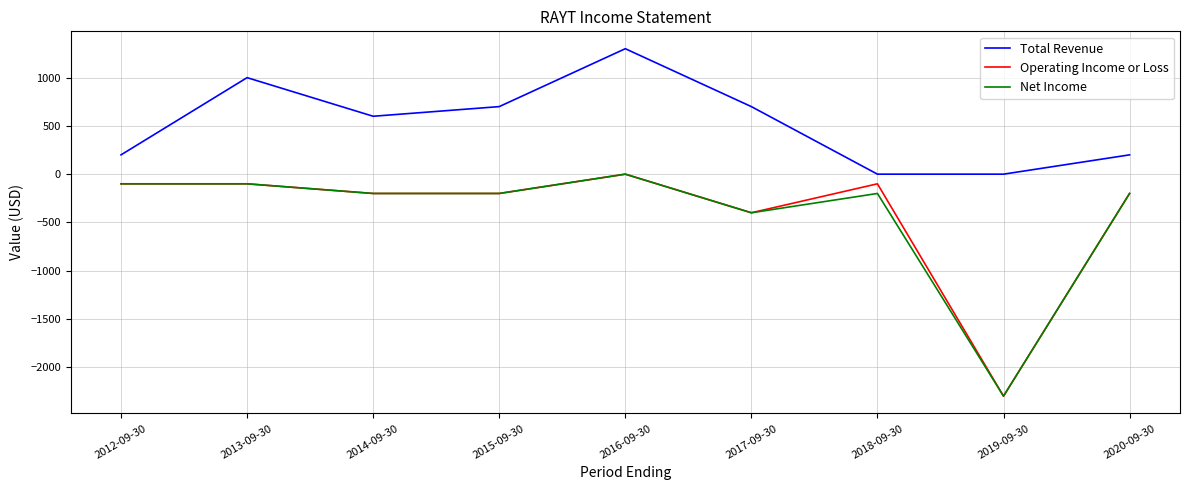

What is the maximum value shown in the chart?

1300